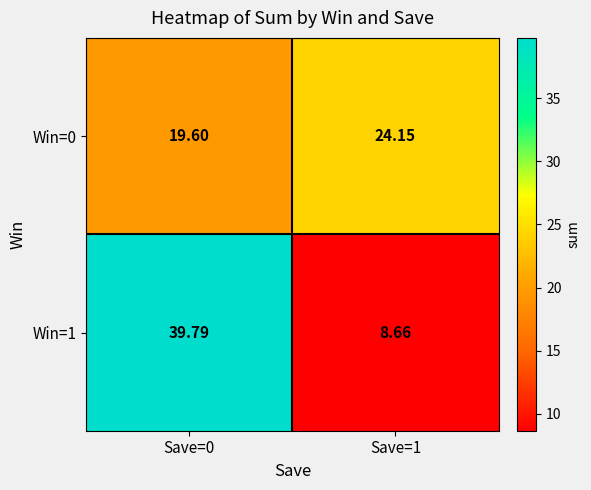

Is the value of Win=1 at Save=0 greater than the value of Win=0 at Save=0?

Yes